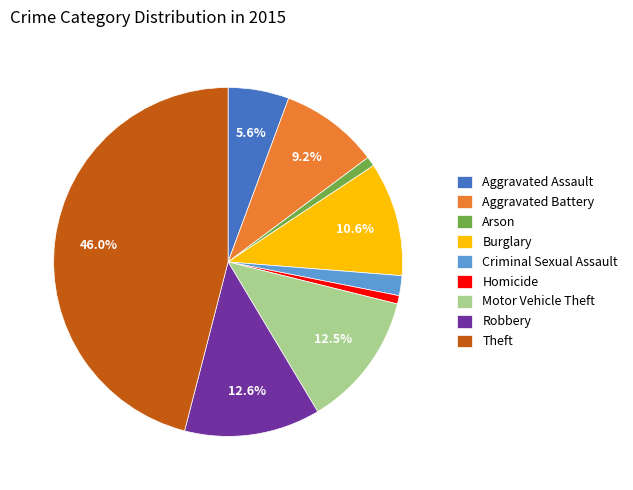

What is the largest slice in the pie chart?

Theft